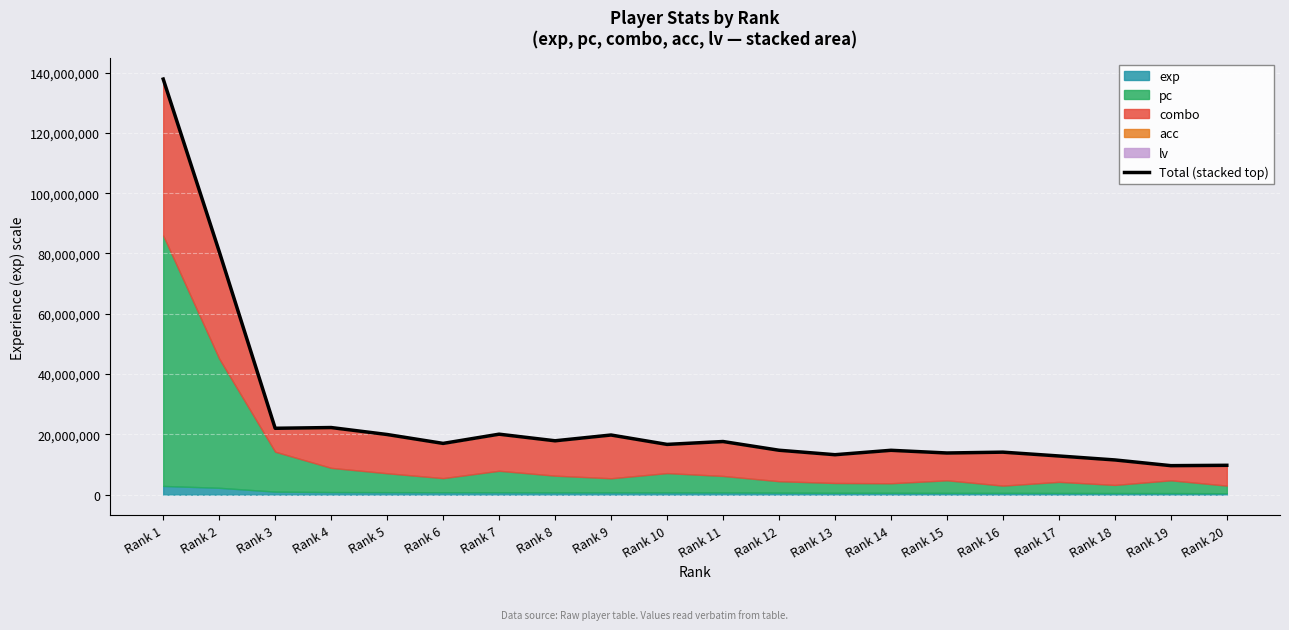

Where is the data nearest to the value 73728581?

Rank 2